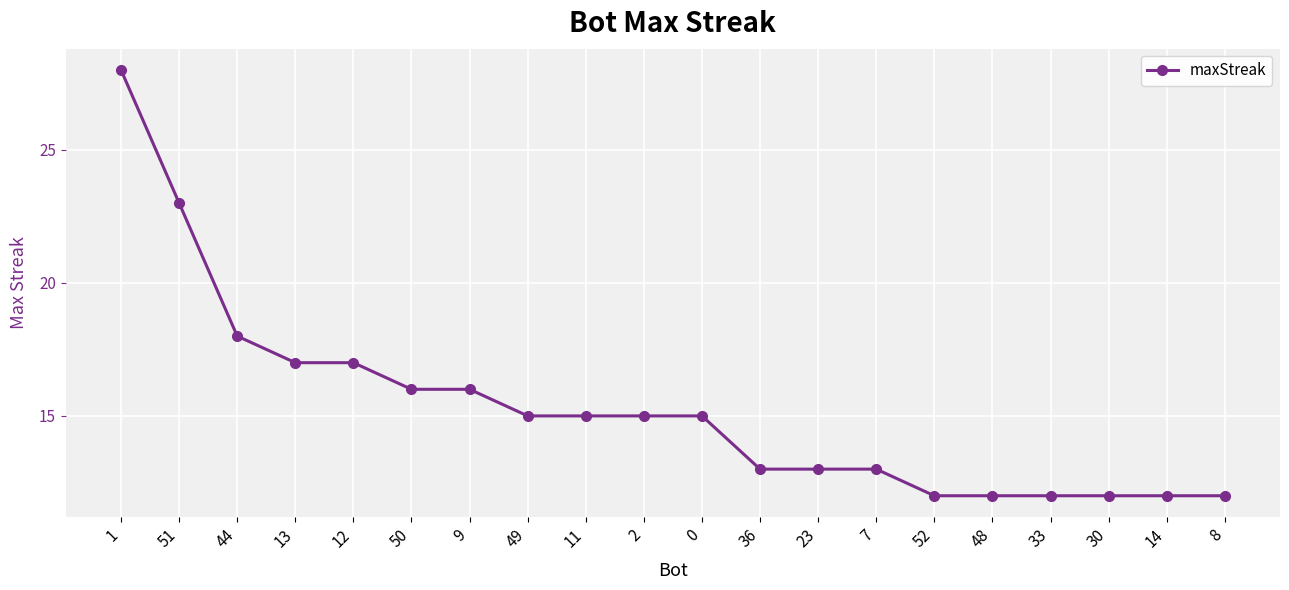

What is the difference between the maximum and minimum values?

16